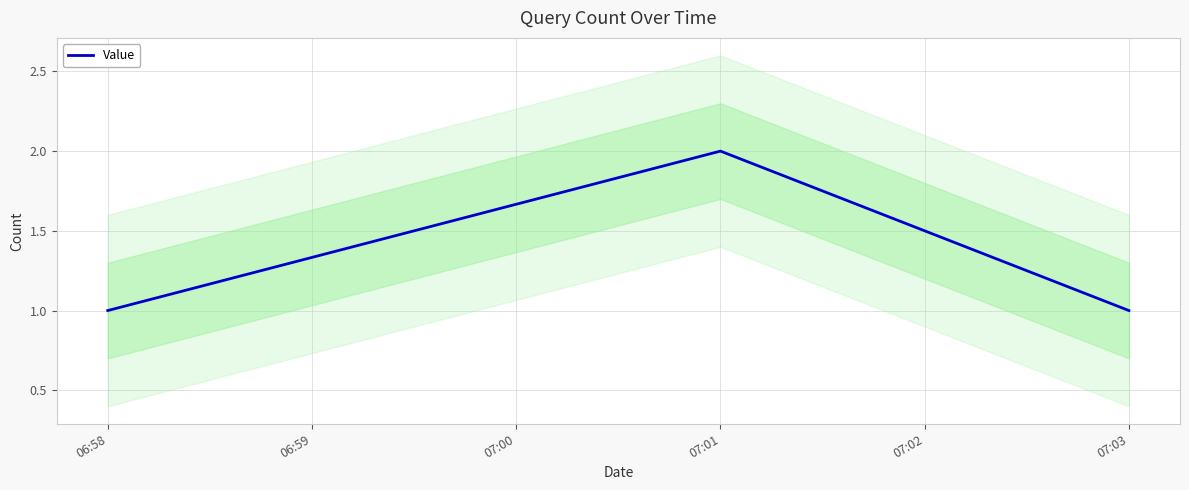

What is the difference between the maximum and minimum values?

1